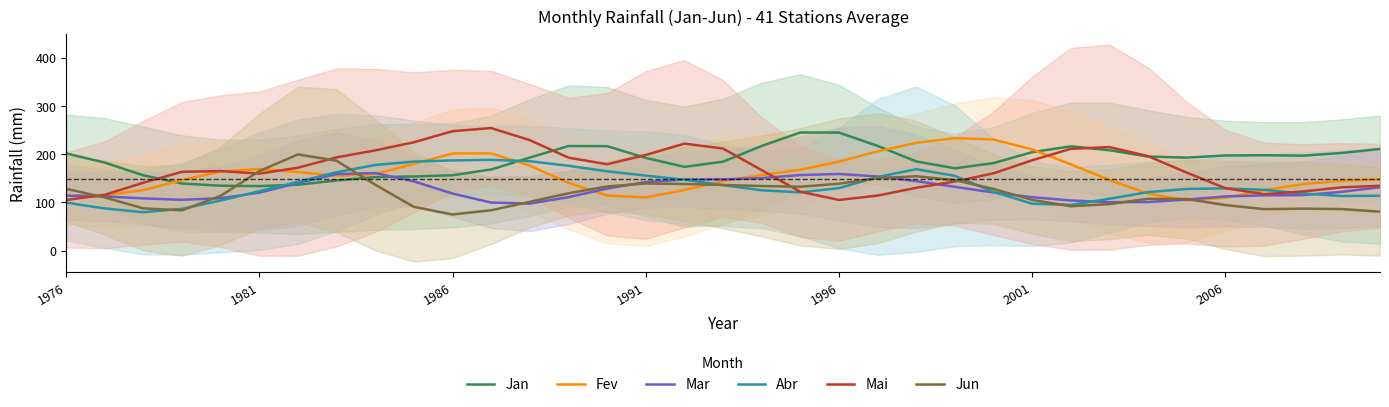

At how many categories does at least one series exceed 163?

34